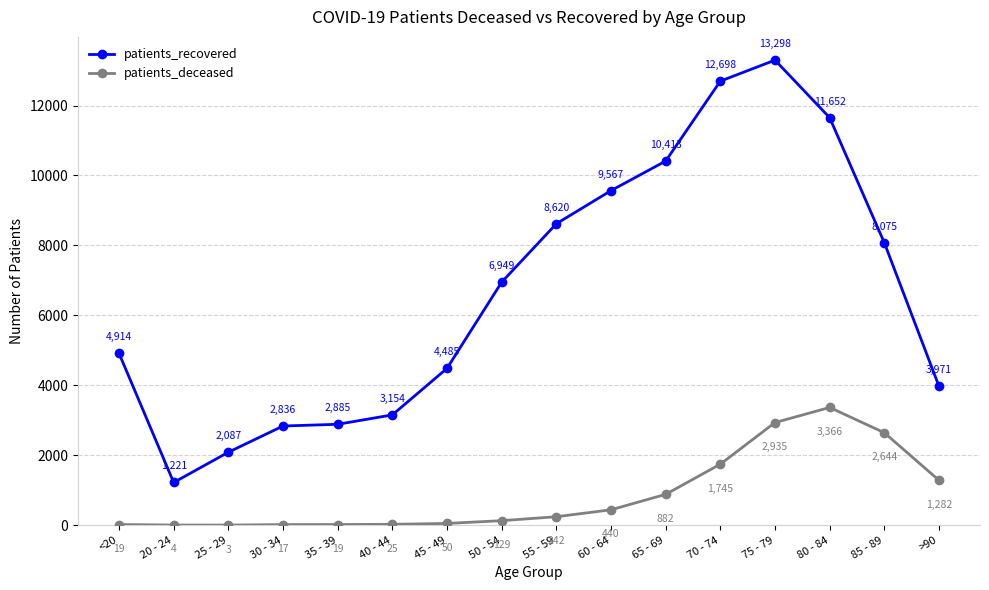

True or false: patients_deceased and patients_recovered intersect in this chart.

False